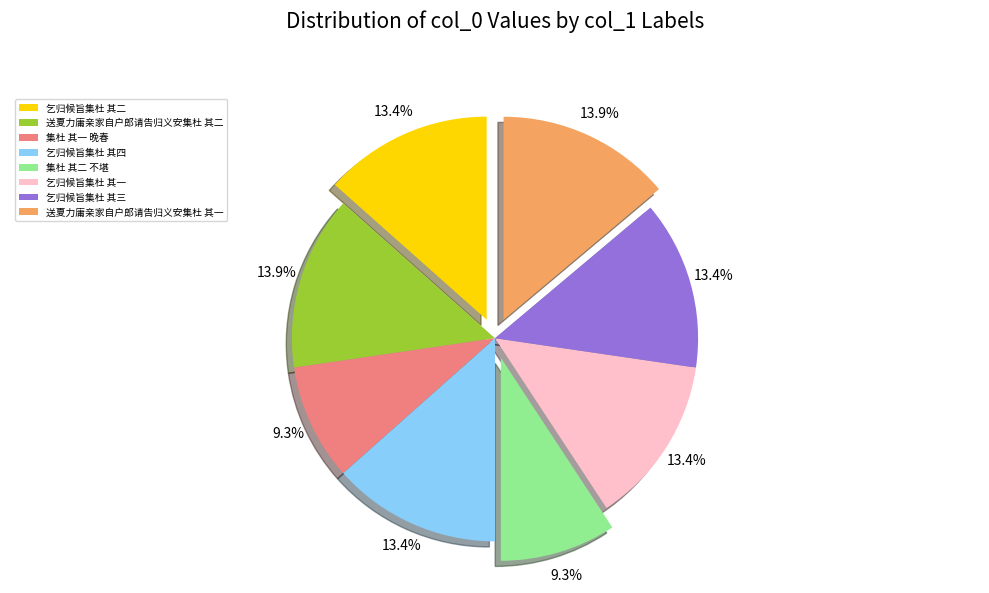

True or false: 送夏力庸亲家自户郎请告归义安集杜 其一 accounts for 14% of the total.

True